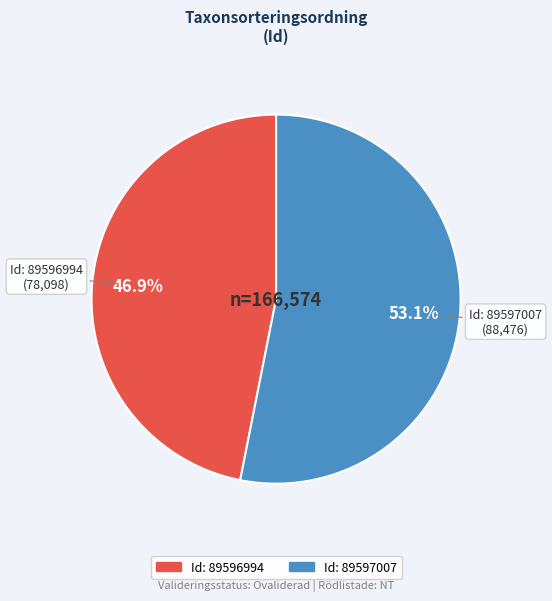

How many segments does this pie chart have?

2